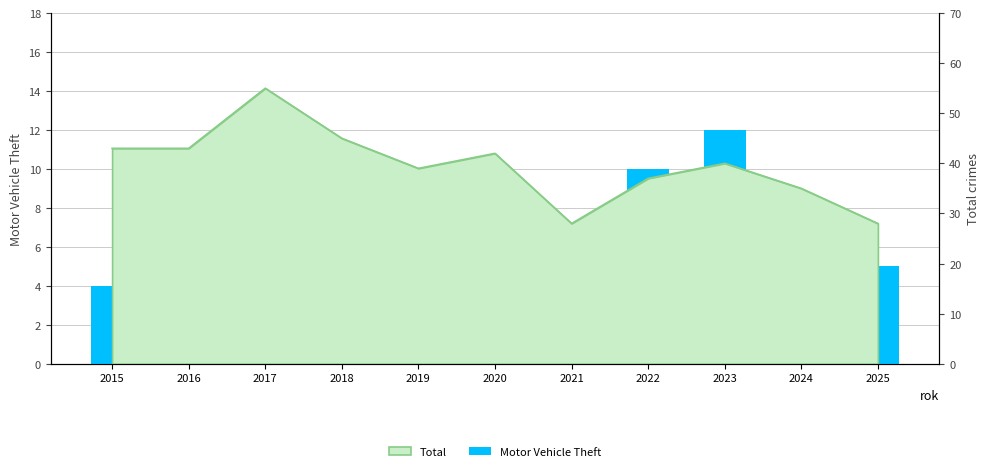

What is the value of the 3rd bar from the left?

5